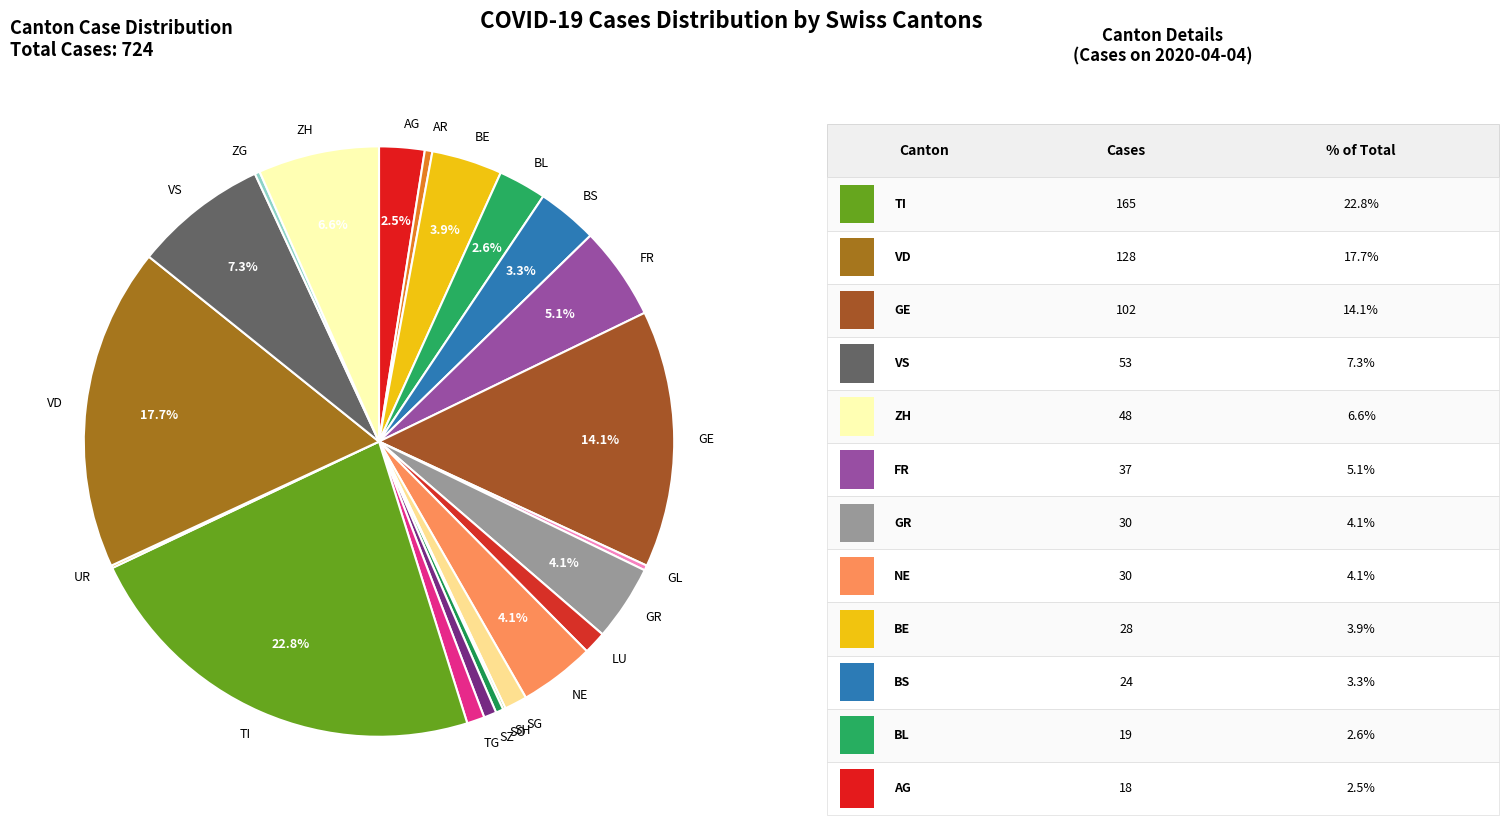

Is there any slice that represents more than half of the pie?

No